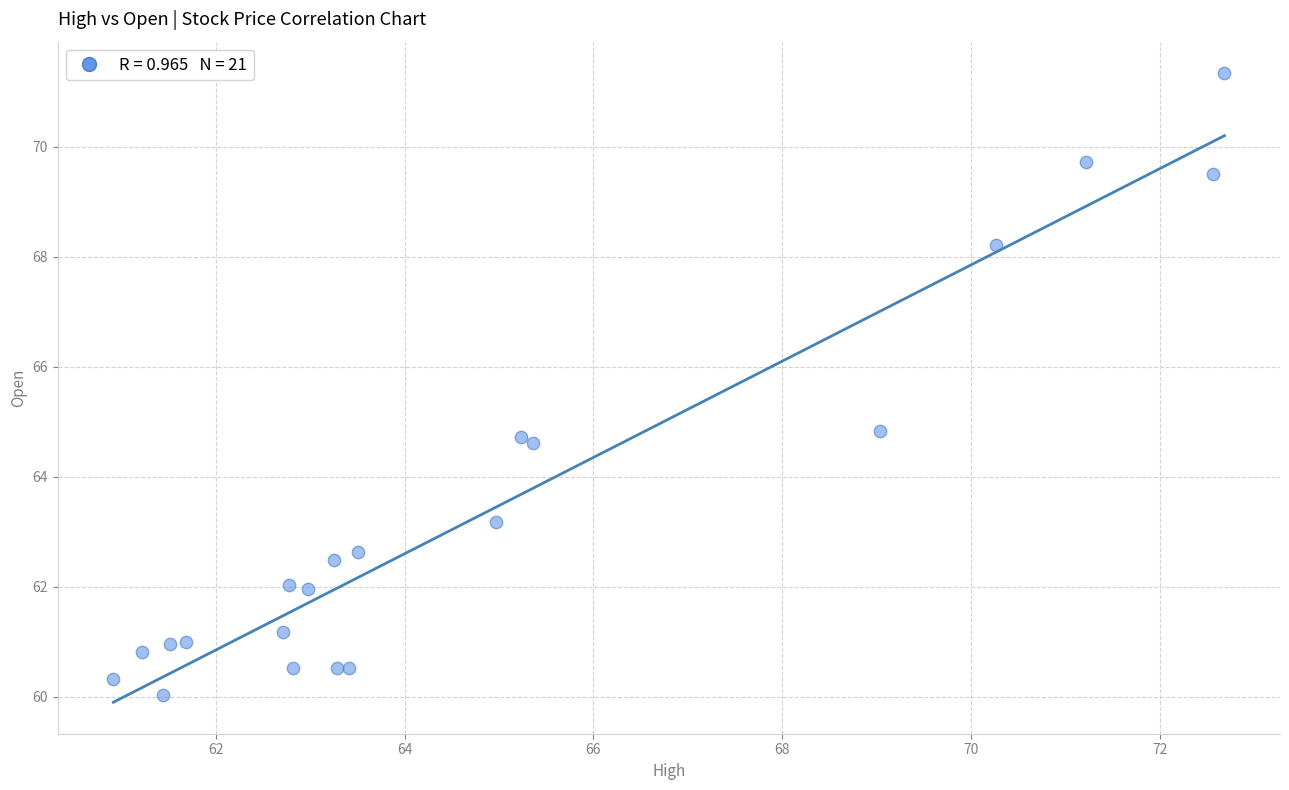

What is the range of Y values (max minus min)?

11.3